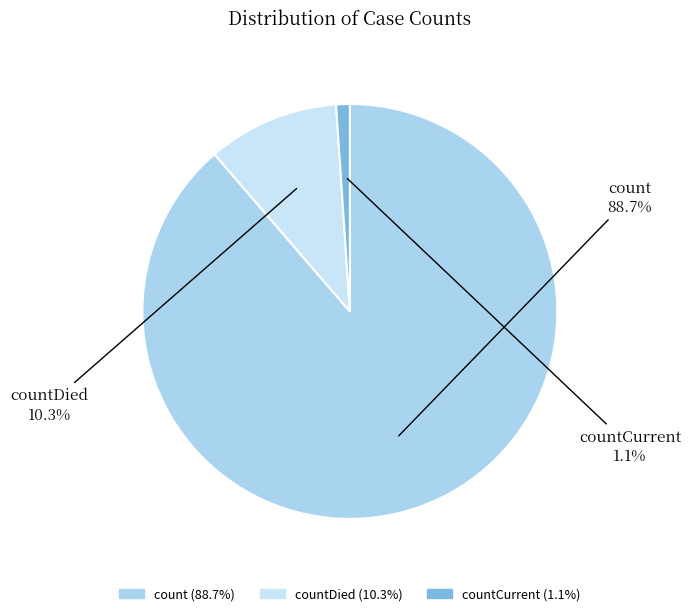

True or false: countDied accounts for 1% of the total.

False